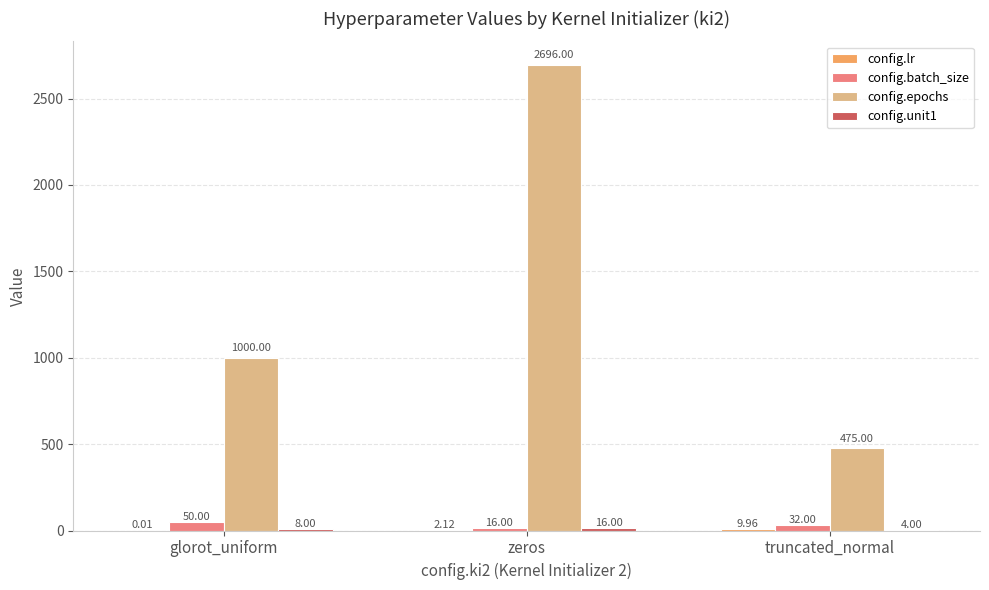

At which category is the sum across all series the highest?

zeros